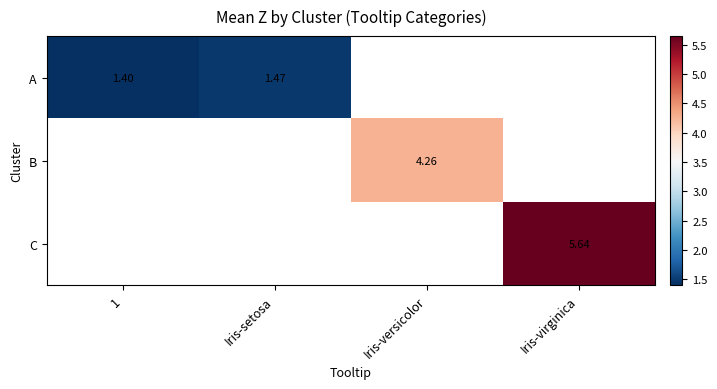

At how many categories does at least one series exceed 4?

2